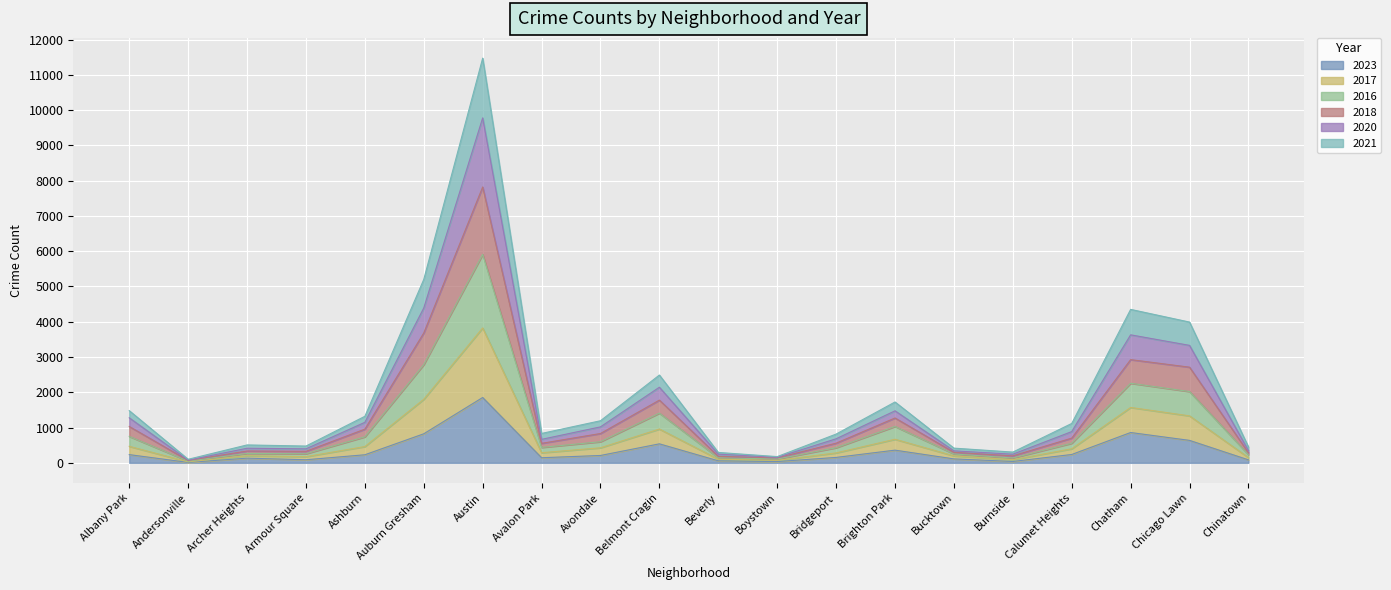

At which category is the sum across all series the highest?

Austin